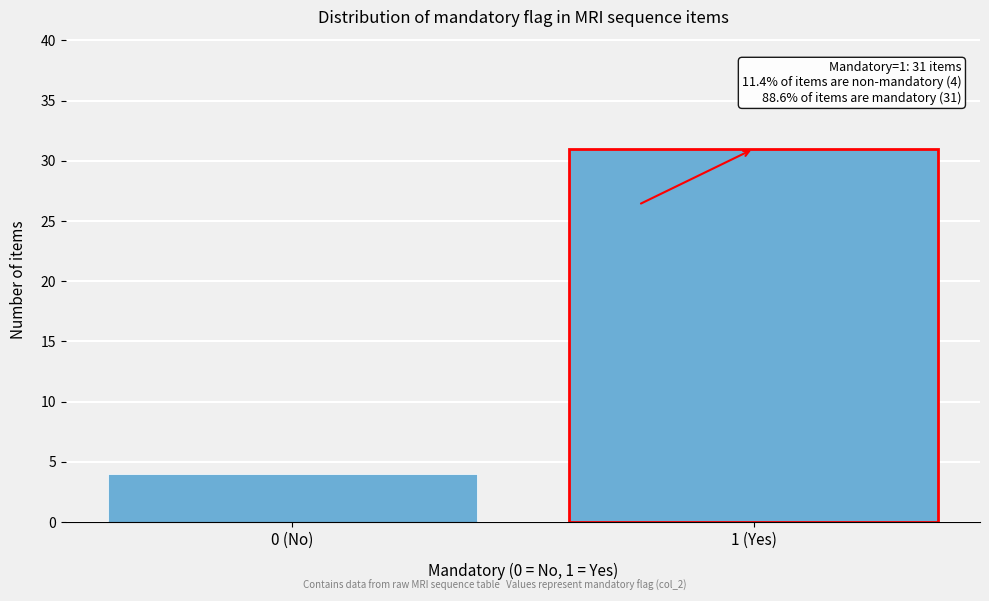

Reading left to right, extract all data points from this chart.

4	31